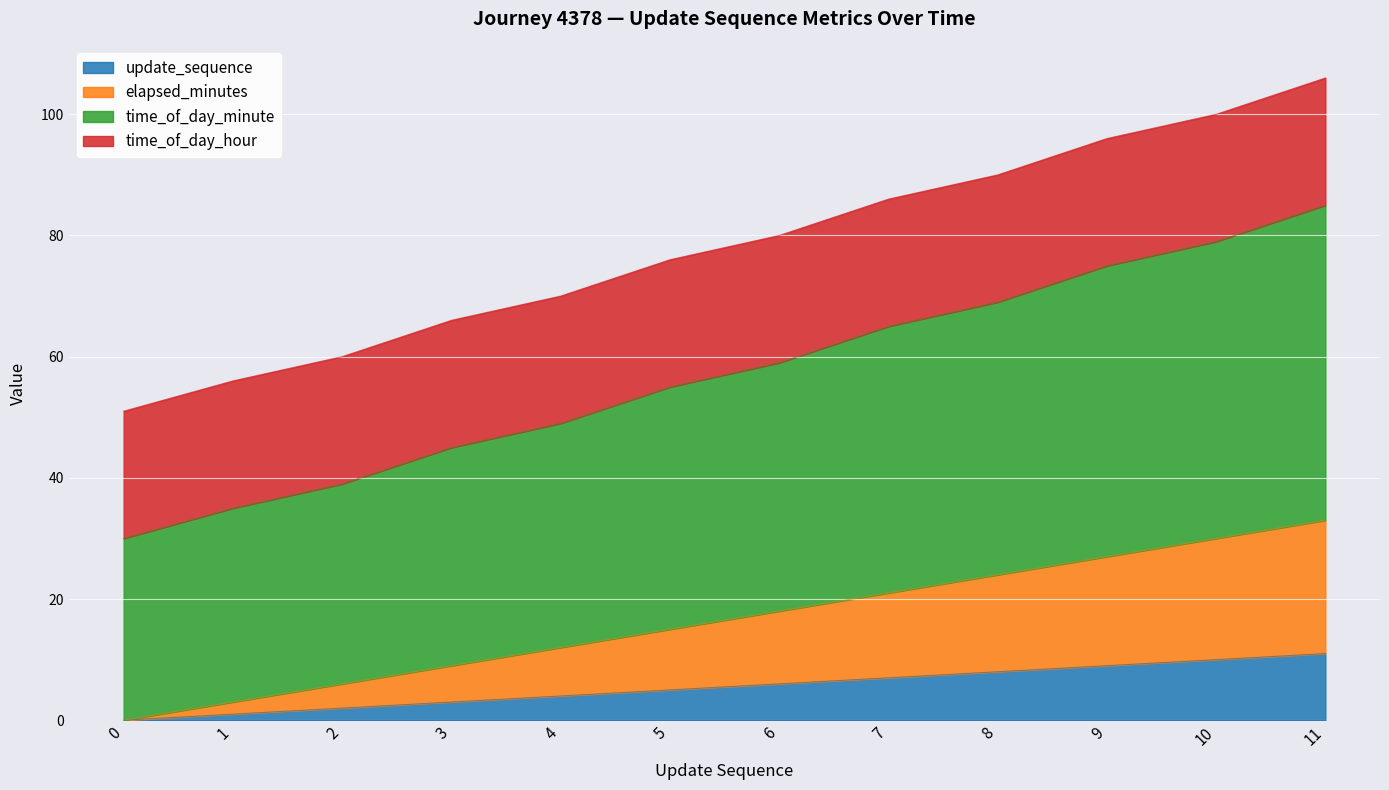

The value of elapsed_minutes at 4 is 16. True or false?

False